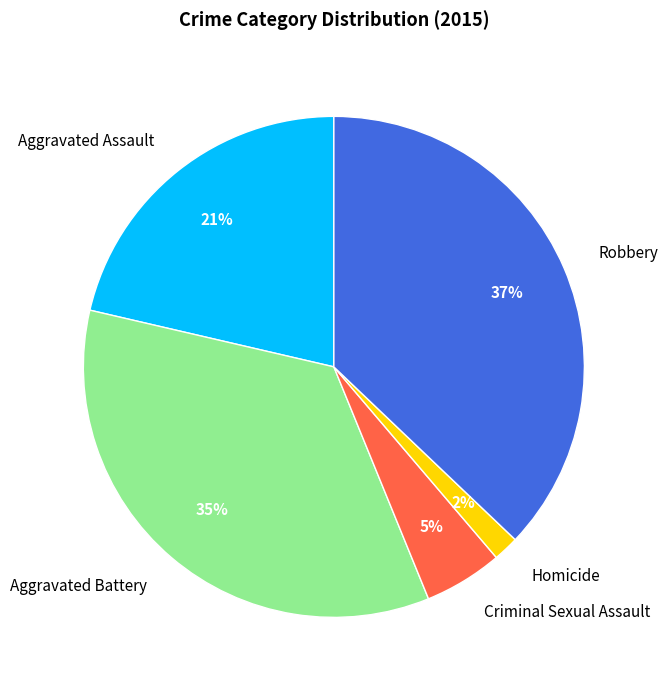

The Robbery slice represents 37% of the pie. True or false?

True